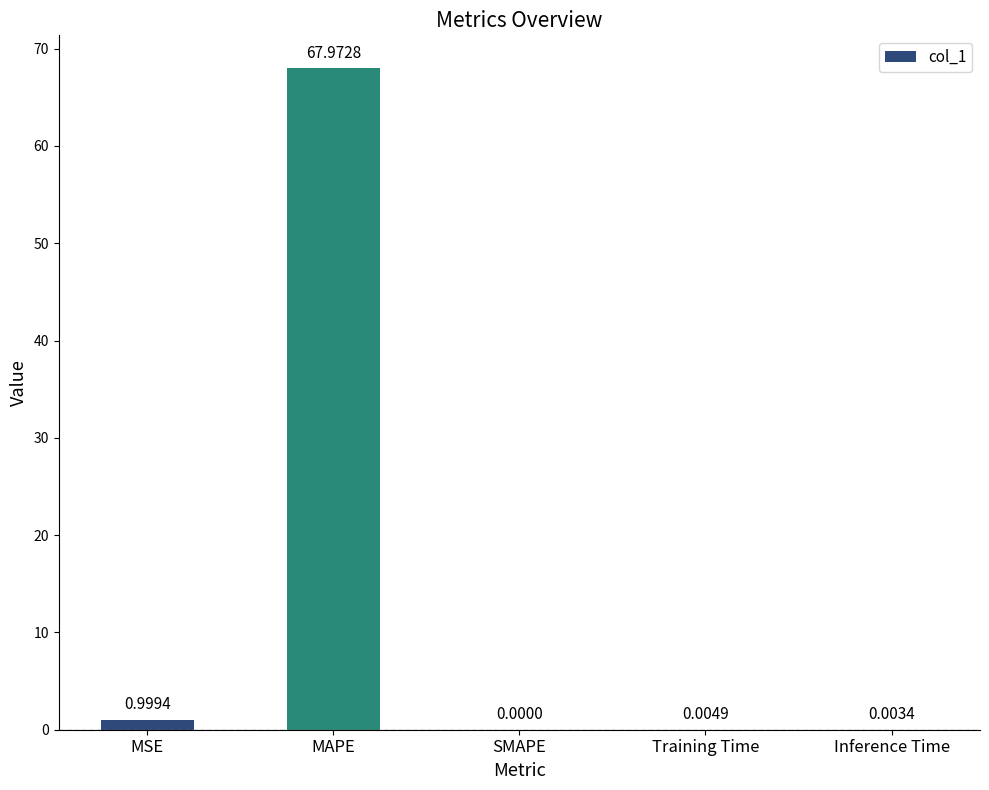

What is the sum of the values at MSE and Inference Time?

1.0